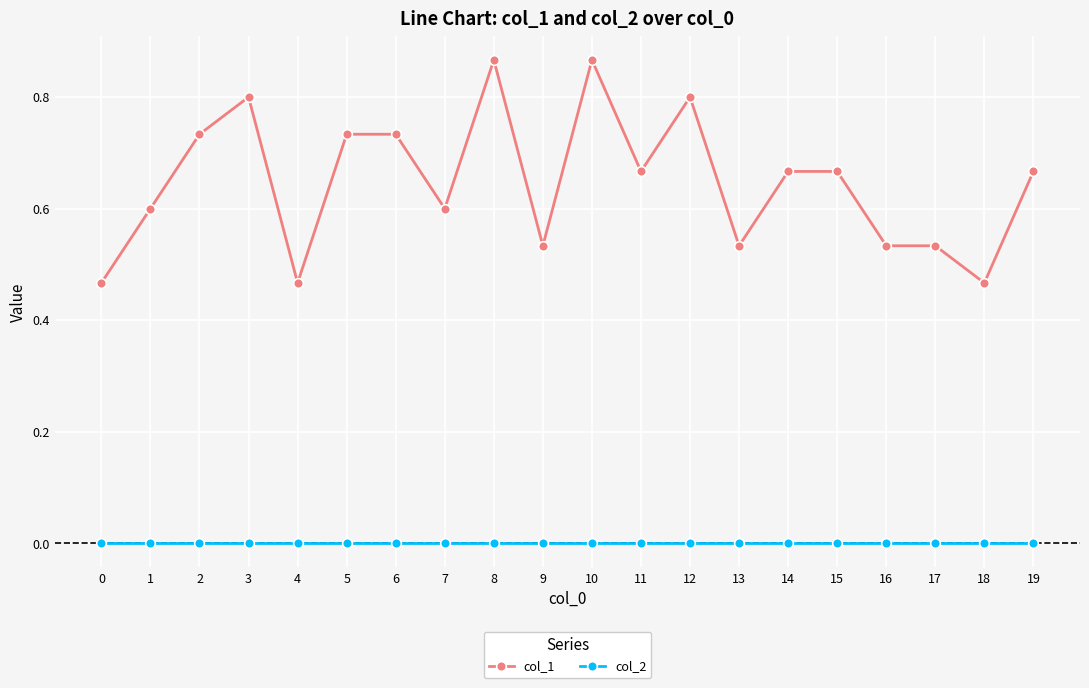

Which series has the largest range (max minus min)?

col_1